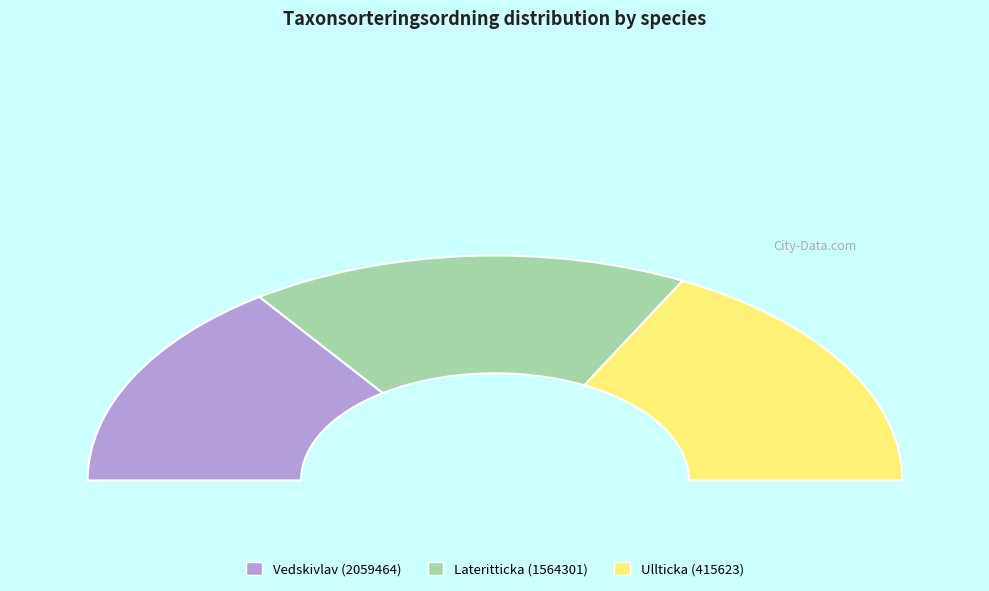

Which category has the smallest portion of the pie?

Vedskivlav (2059464)